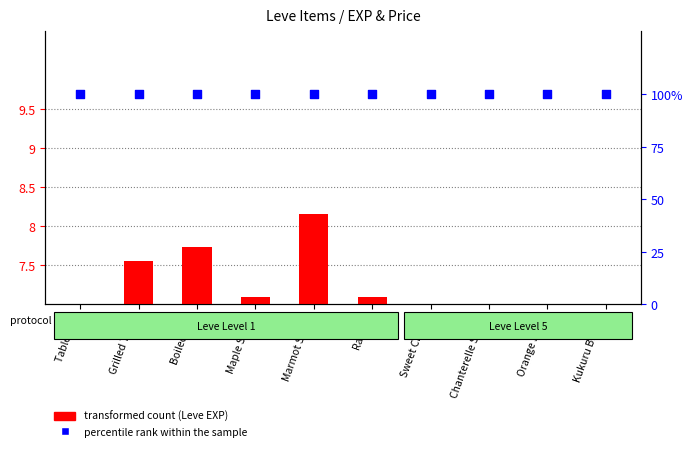

Which series has the widest spread of Y values?

transformed count (Leve EXP)